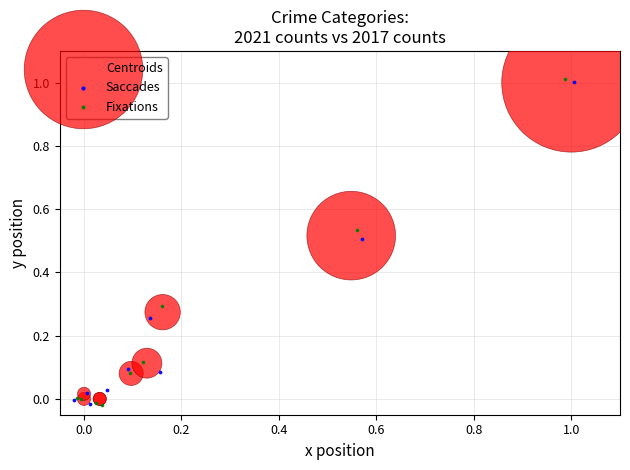

Which series has the widest spread of Y values?

Fixations